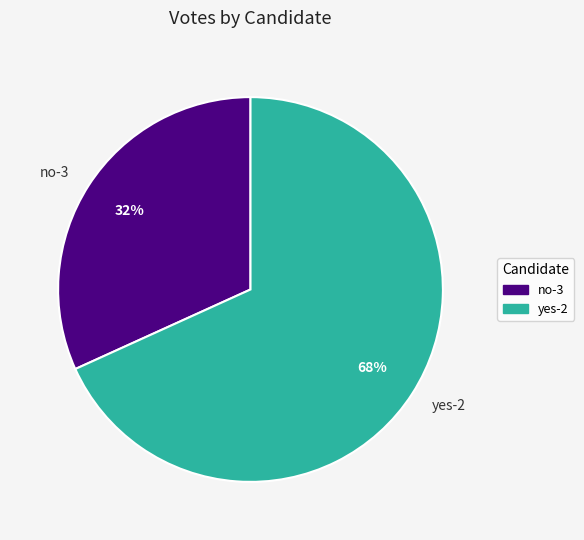

To the nearest percent, what is the difference between the largest and smallest slice percentages?

36%